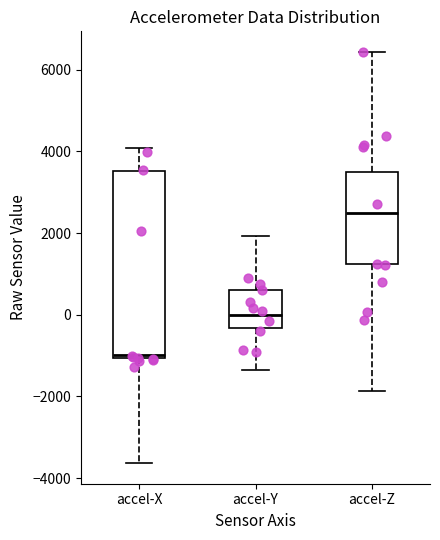

Reading left to right, transcribe this box plot: for each box, give where its median line is, the range the box spans, and where its two whiskers end, as read against the y-axis. The values are not printed on the chart, so give them approximately, as read against the axis.

accel-X: median -1000 (just above the box's lower edge), box -1000 to 3600, whiskers -3600 to 4000
accel-Y: median 0, box -400 to 600, whiskers -1400 to 2000
accel-Z: median 2600, box 1200 to 3600, whiskers -1800 to 6400